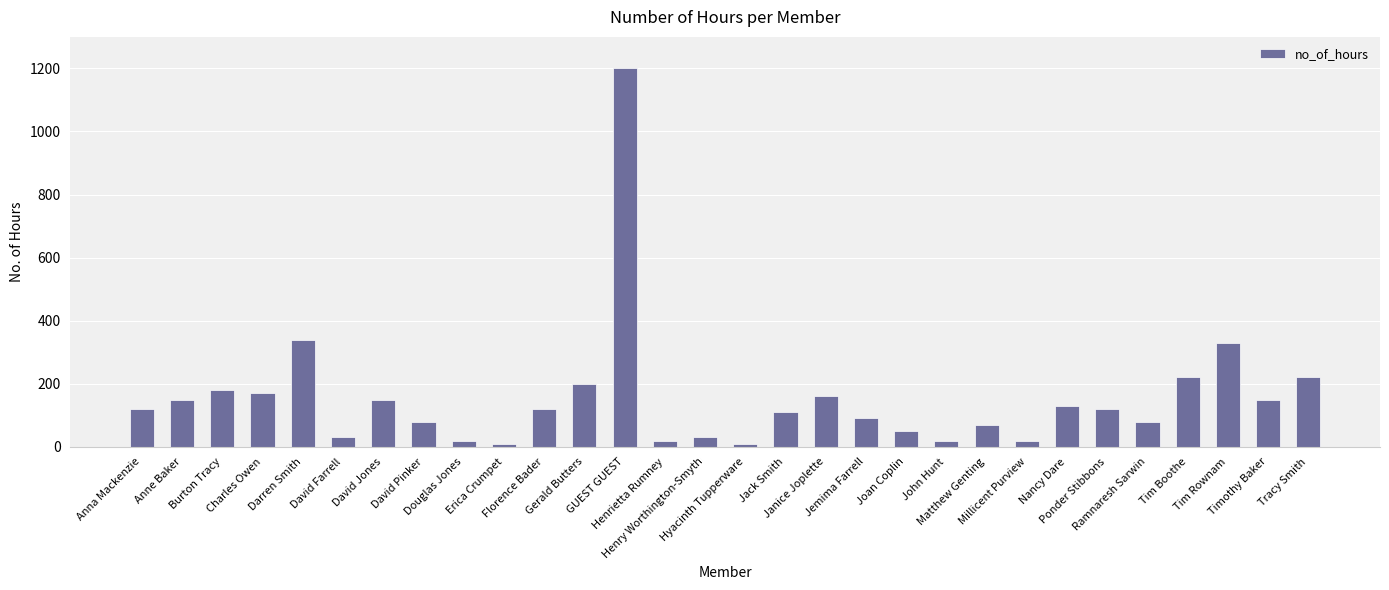

How many series are shown in this chart?

1